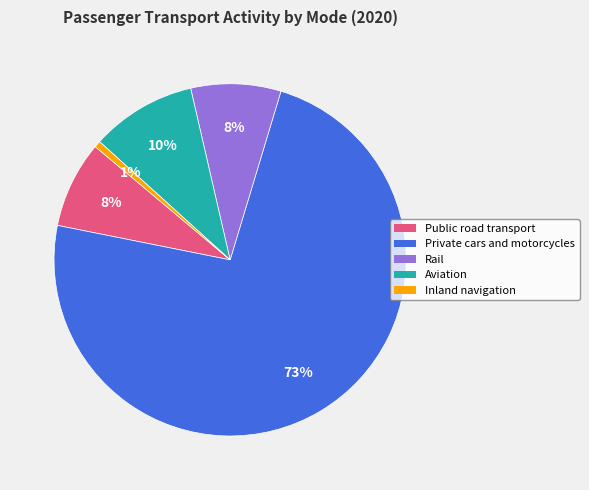

Do Public road transport and Inland navigation together represent more than half of the pie?

No